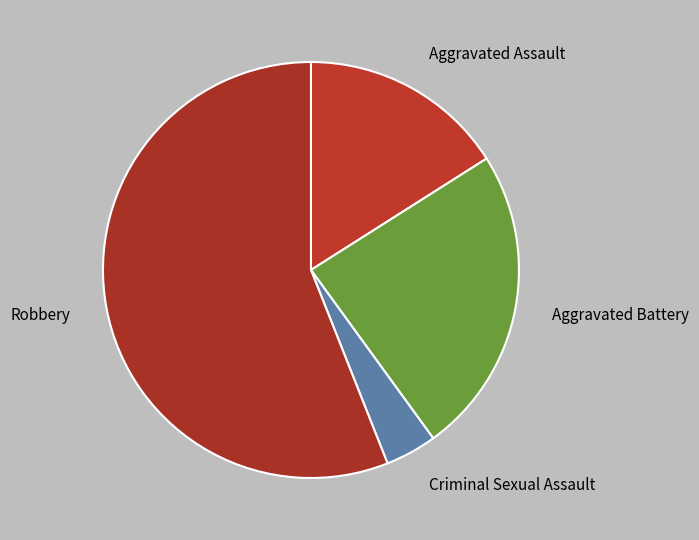

Rank the categories by value from highest to lowest.

Robbery, Aggravated Battery, Aggravated Assault, Criminal Sexual Assault